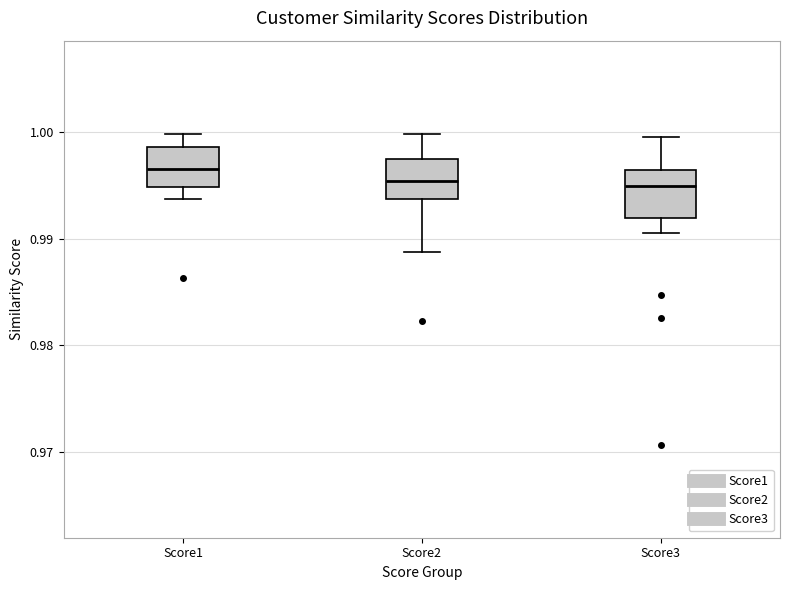

Reading left to right, read every box against the y-axis: the position of its median line, the range the box covers, and the ends of its whiskers. The values are not printed on the chart, so give them approximately, as read against the axis.

Score1: median 0.997, box 0.995 to 0.999, whiskers 0.994 to 1.000
Score2: median 0.995, box 0.994 to 0.998, whiskers 0.989 to 1.000
Score3: median 0.995, box 0.992 to 0.996, whiskers 0.991 to 1.000